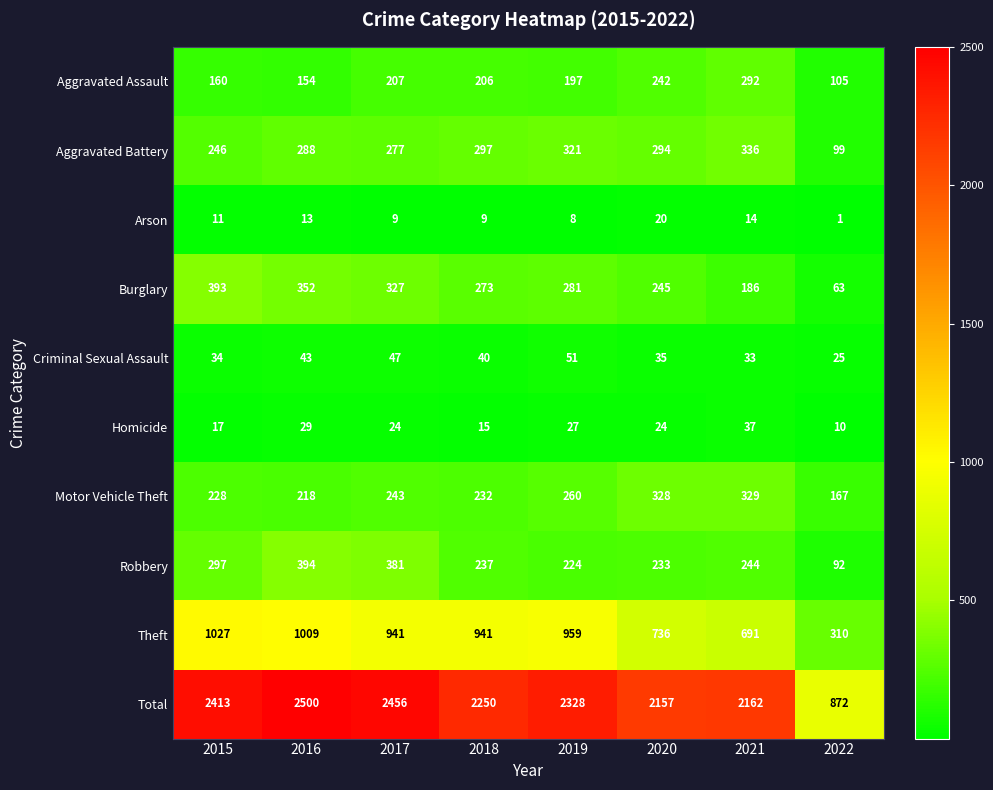

Which category has the highest value across all series?

2016